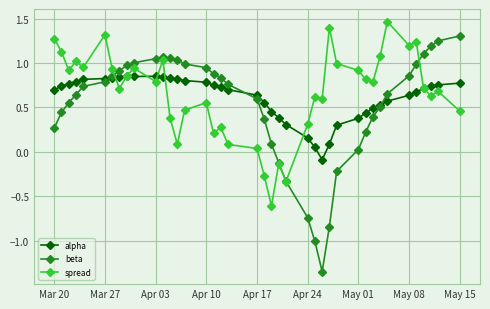

Rank the series by their maximum value, from highest to lowest.

spread, beta, alpha